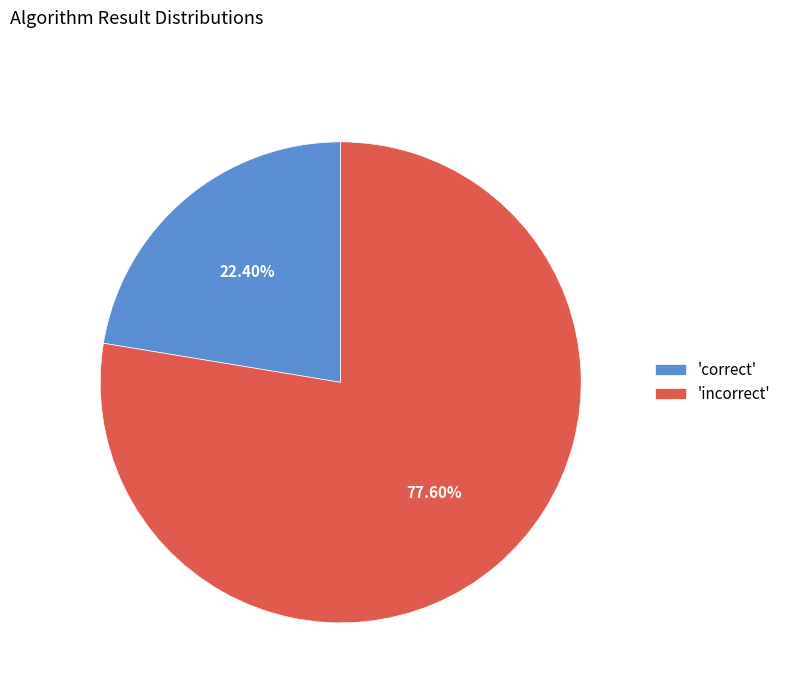

Does 'correct' account for over 50% of the chart?

No